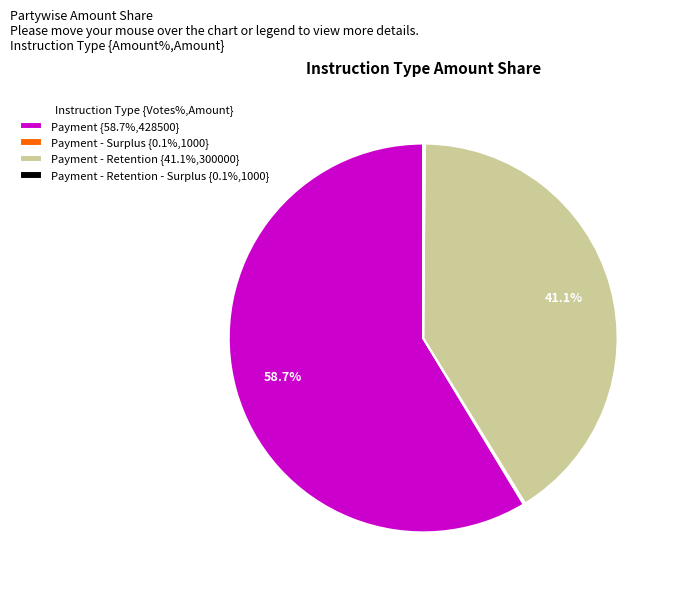

Which has a higher value, Payment - Retention {41.1%,300000} or Payment {58.7%,428500}?

Payment {58.7%,428500}